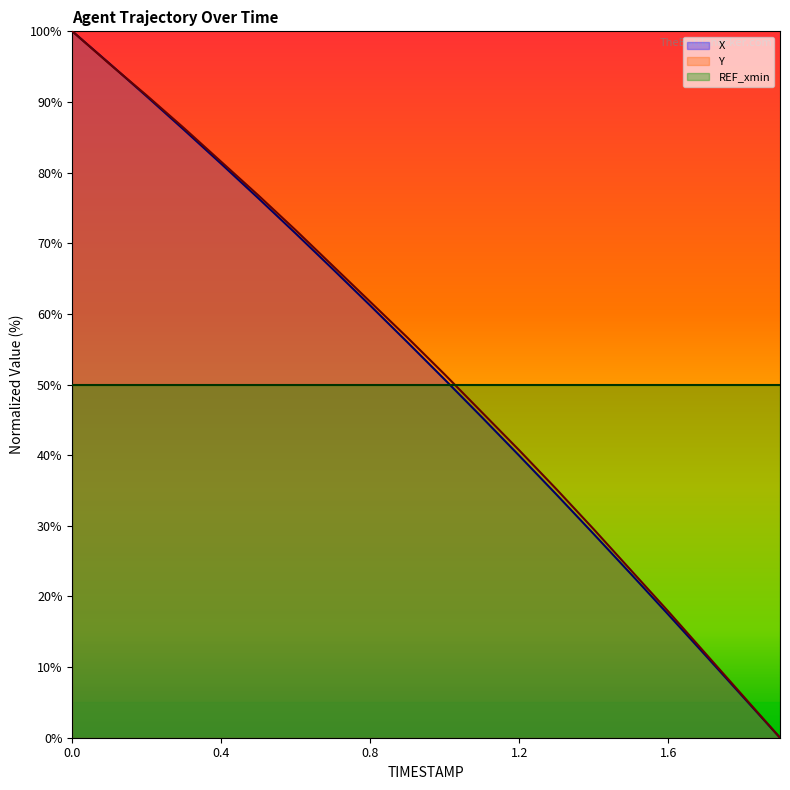

Does the chart have visible grid lines?

No